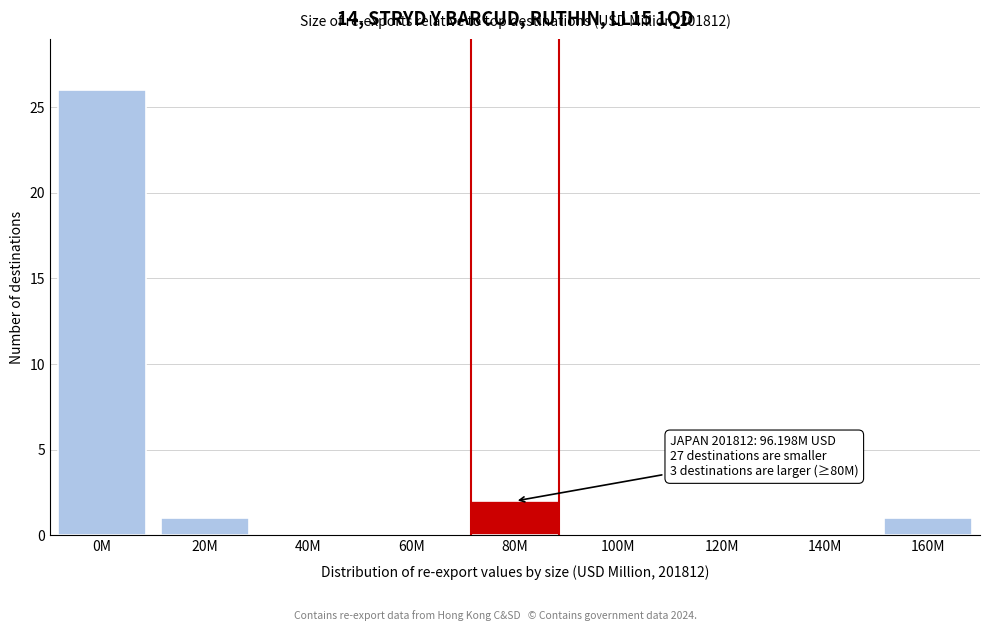

Reading left to right, what are all the values shown in this chart?

0M=26	20M=1	40M=0	60M=0	80M=2	100M=0	120M=0	140M=0	160M=1